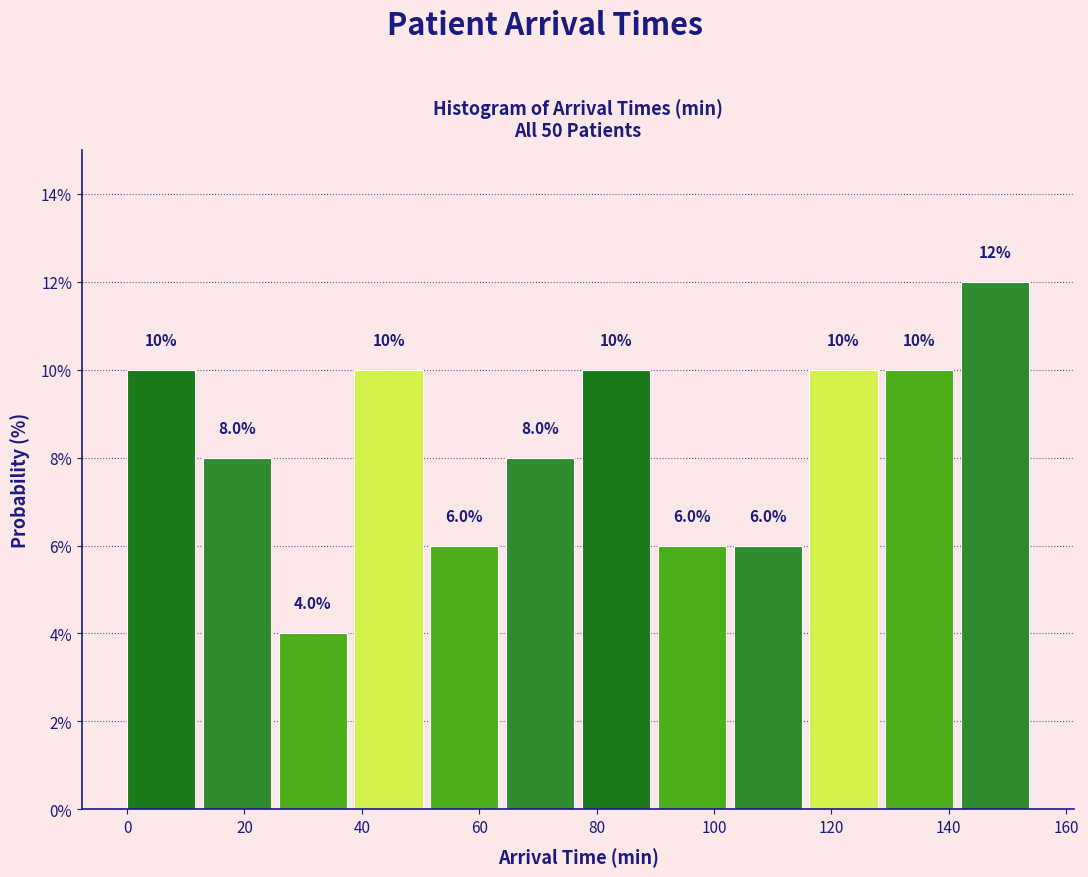

Which range on the x-axis has the tallest bar?

142 to 156